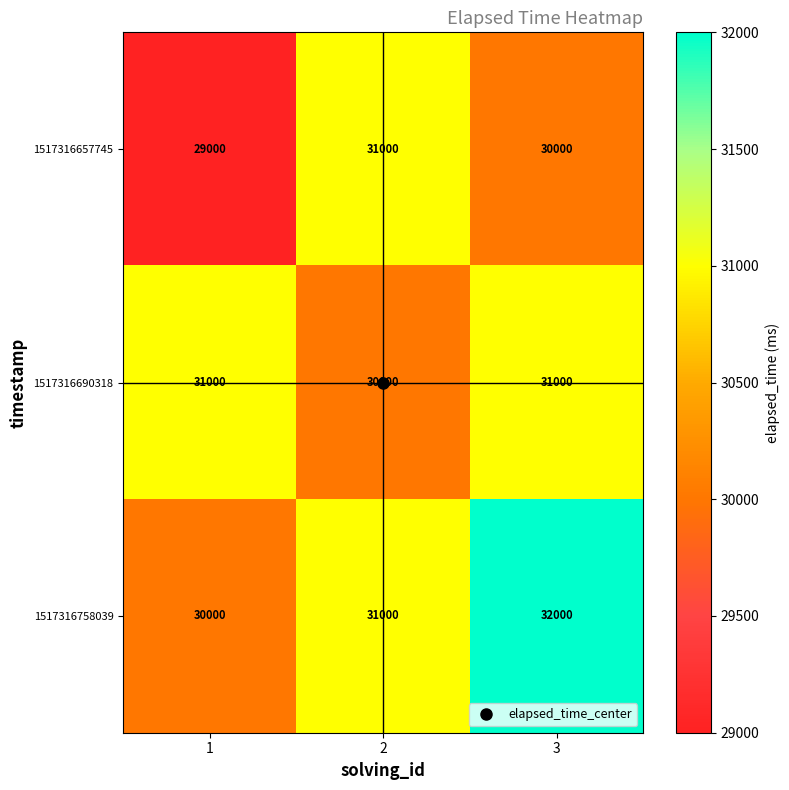

True or false: 1517316690318 has a value of 31000 at 3.

True